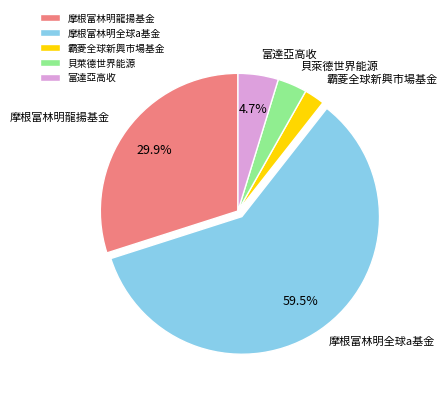

Does 摩根富林明全球a基金 represent more than half of the total?

Yes